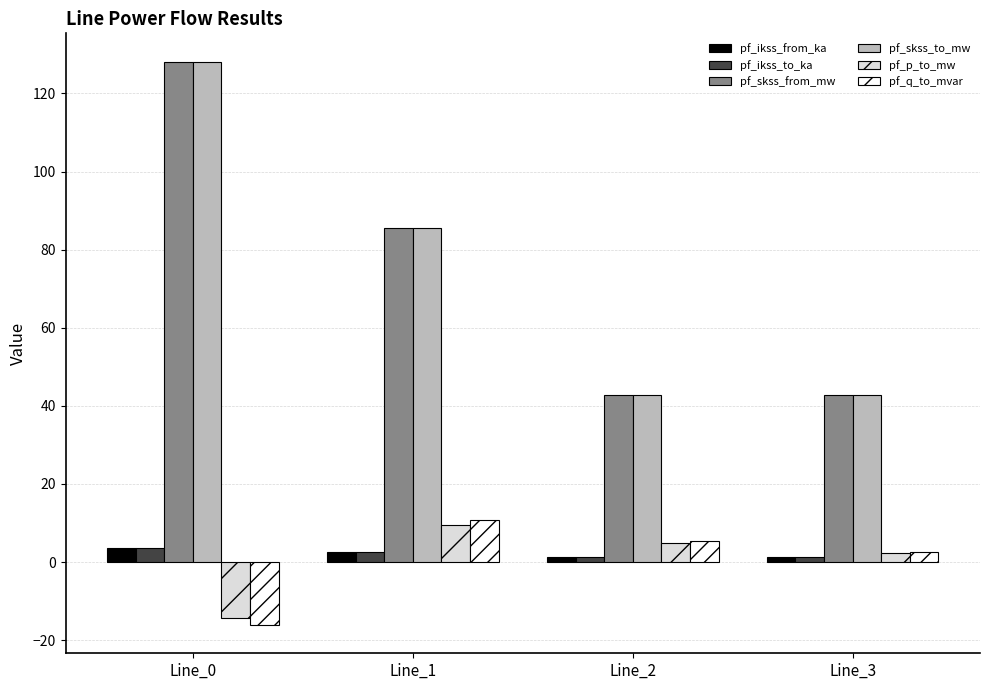

At which category is the sum across all series the highest?

Line_0